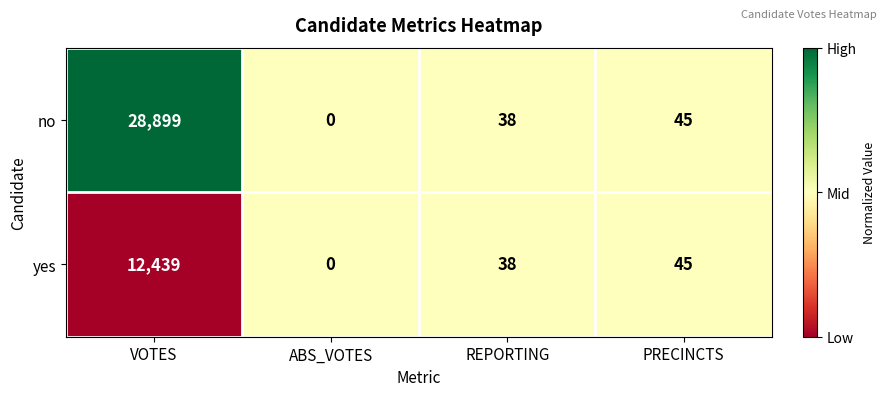

Reading left to right, extract all data points from this chart.

no: VOTES=28899	ABS_VOTES=0	REPORTING=38	PRECINCTS=45
yes: VOTES=12439	ABS_VOTES=0	REPORTING=38	PRECINCTS=45